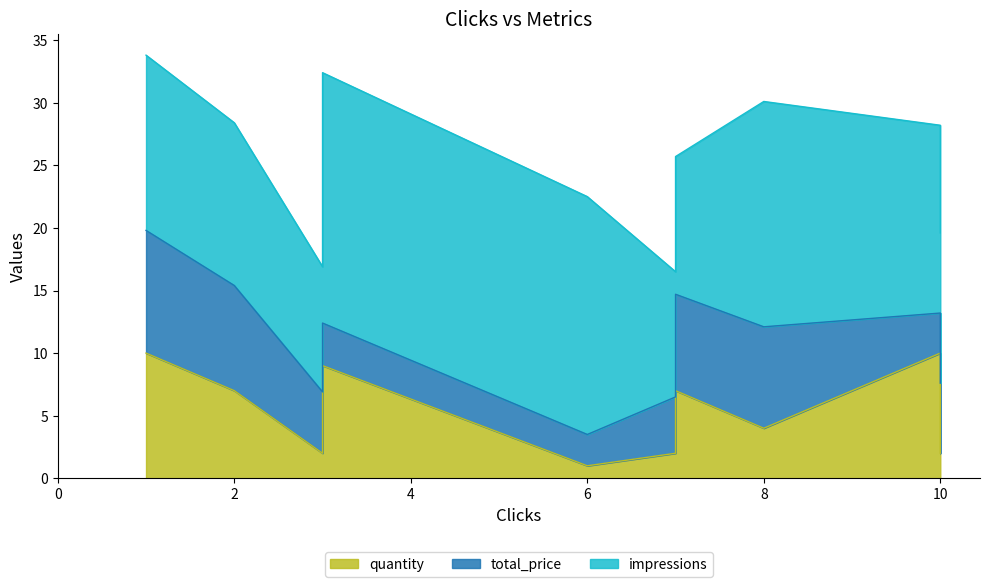

At 2, list the series in order from smallest to largest.

quantity, total_price, impressions